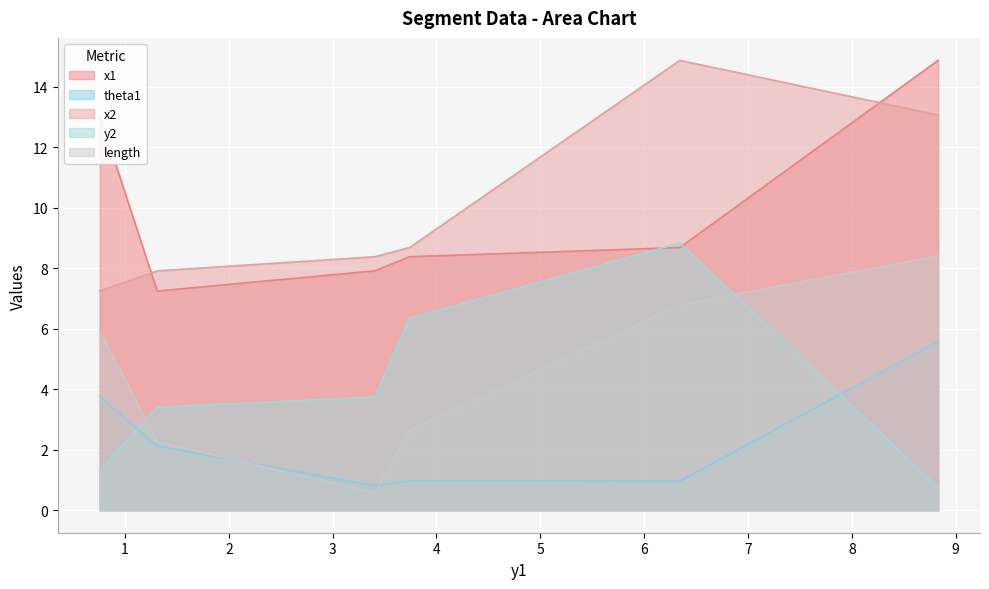

What is the highest value of the x2 series?

14.9